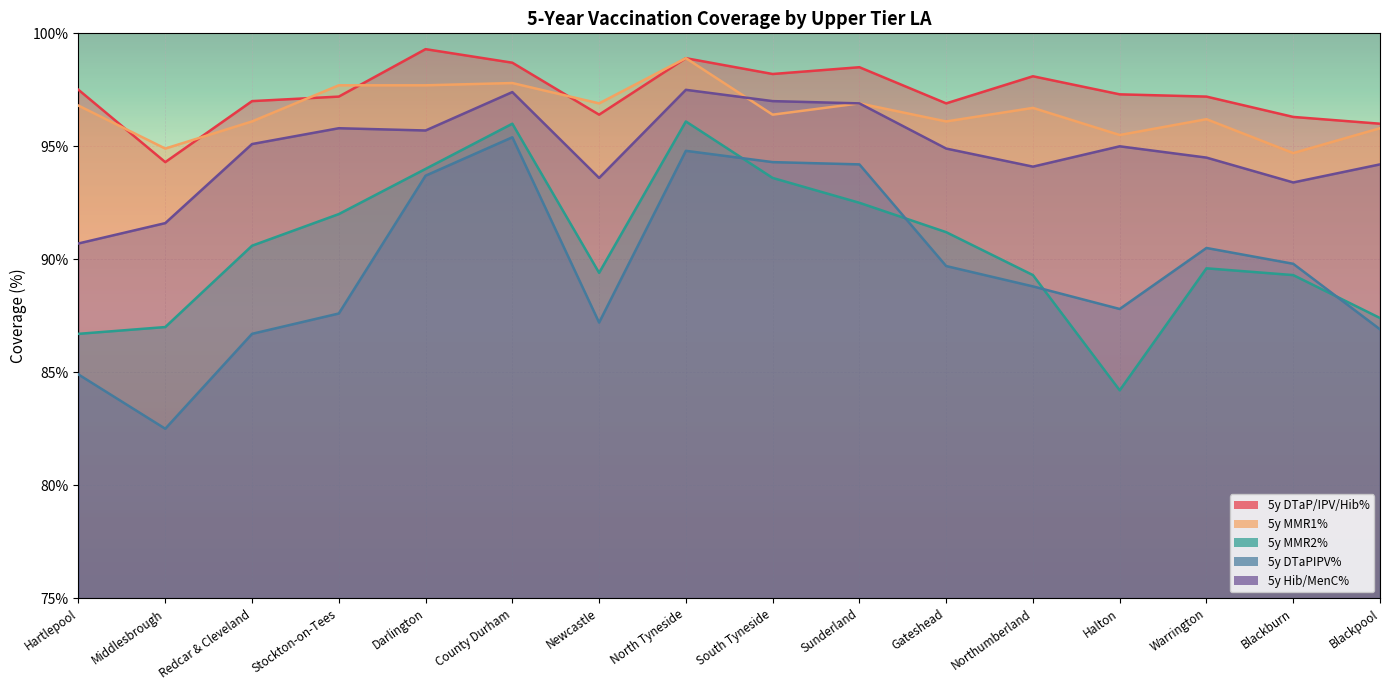

At which label does 5y DTaP/IPV/Hib% first exceed 97?

Hartlepool